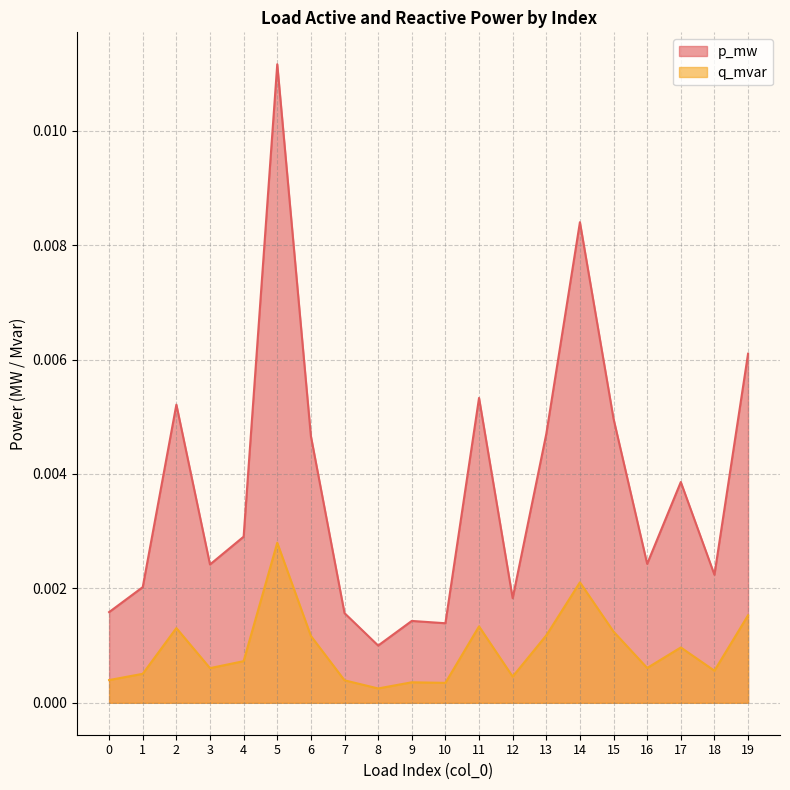

At how many categories does at least one series exceed 0?

20